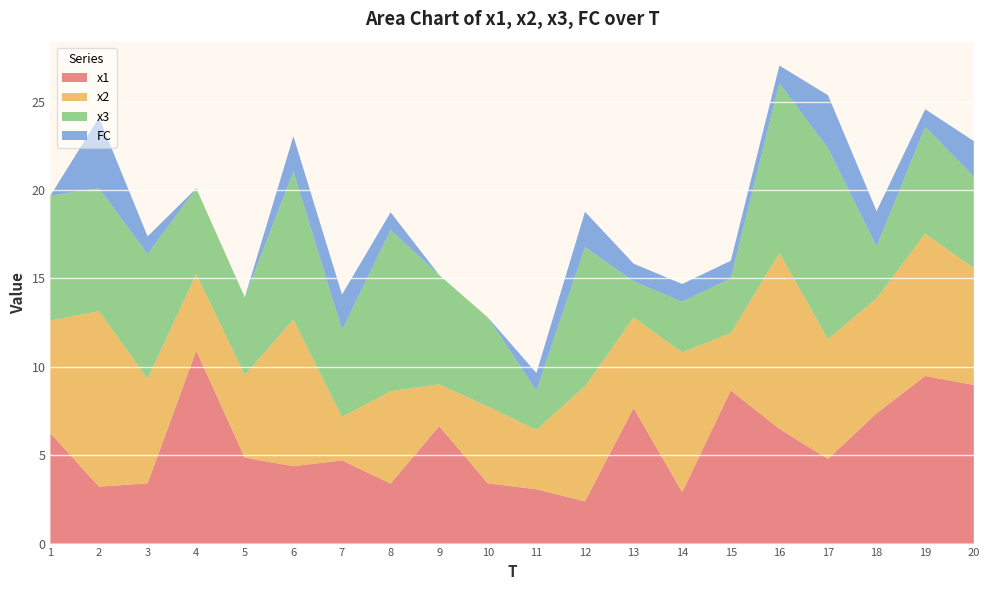

Reading left to right, extract all data points from this chart.

x1: 6.2	3.2	3.4	10.9	4.9	4.4	4.7	3.4	6.6	3.4	3.1	2.4	7.7	2.9	8.7	6.5	4.8	7.4	9.5	9.0
x2: 6.4	9.9	5.9	4.3	4.7	8.3	2.5	5.2	2.4	4.3	3.4	6.5	5.1	7.9	3.2	10.0	6.8	6.5	8.0	6.6
x3: 7.1	7.0	7.1	4.9	4.4	8.4	4.9	9.1	6.2	5.0	2.2	7.9	2.0	2.9	3.1	9.6	10.8	2.9	6.0	5.2
FC: 0.0	4.0	1.0	0.0	0.0	2.0	2.0	1.0	0.0	0.0	1.0	2.0	1.0	1.0	1.0	1.0	3.0	2.0	1.0	2.0